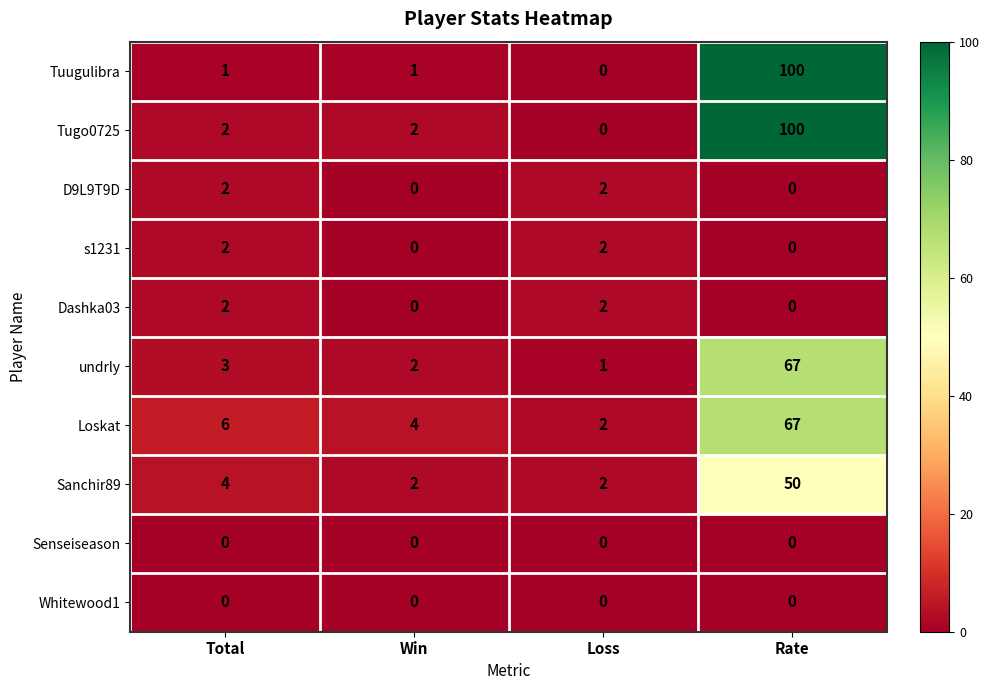

What is the spread (max minus min) of values at Total?

6